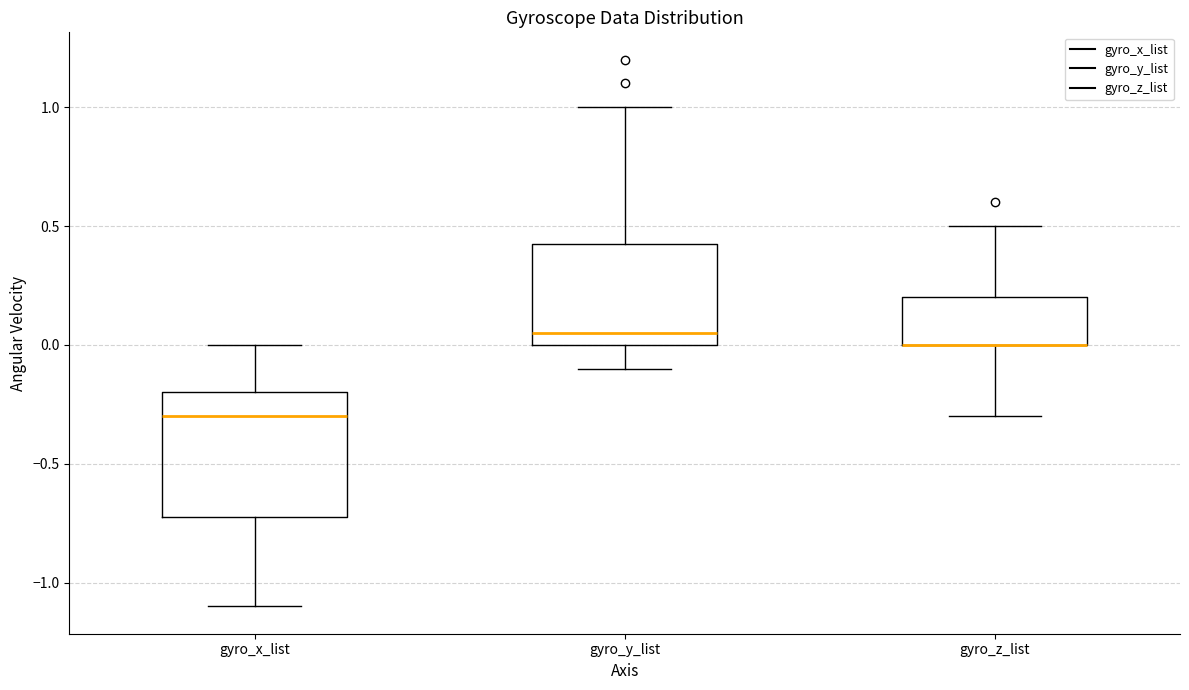

Where is the upper edge of the box for gyro_z_list on the y-axis? The values are not printed on the chart, so give them approximately, as read against the axis.

0.20